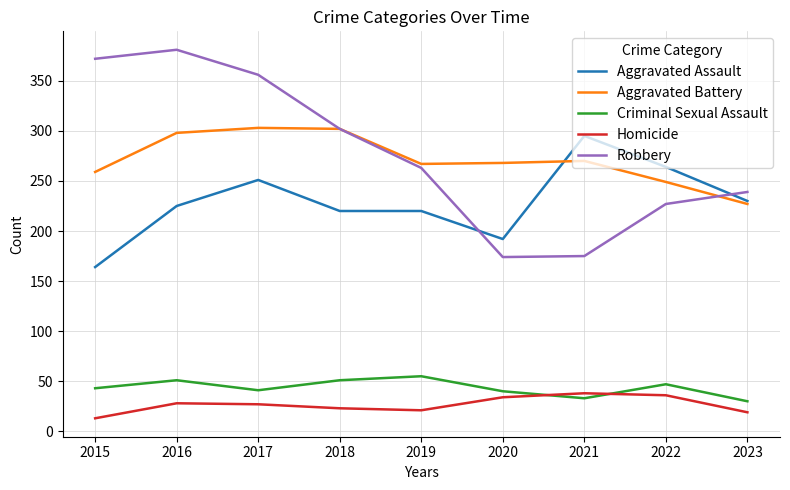

What value does the Criminal Sexual Assault series have at 2015, to the nearest 5?

45